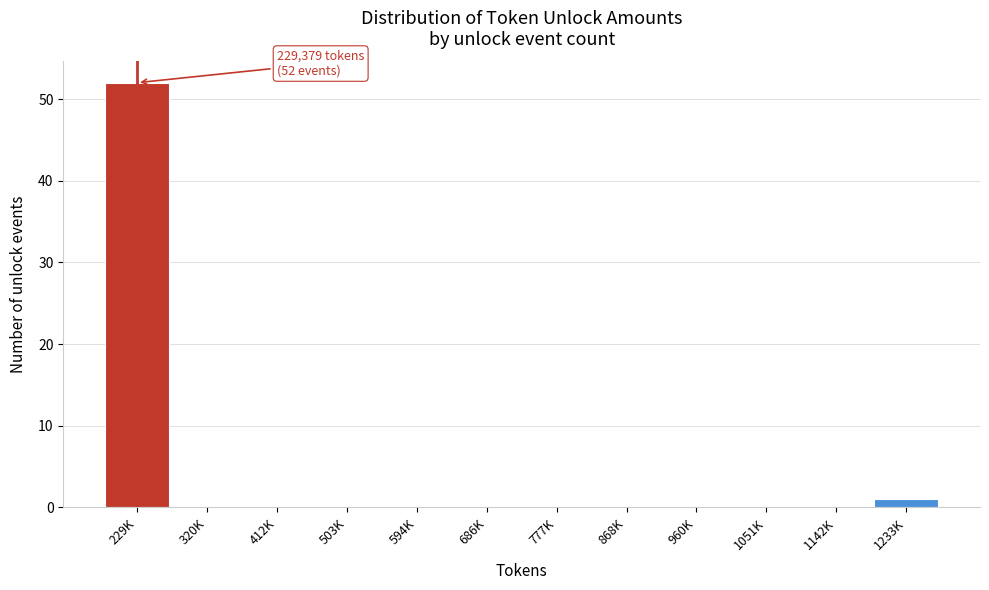

Reading right to left, what are all the values shown in this chart?

1233K=1	1142K=0	1051K=0	960K=0	868K=0	777K=0	686K=0	594K=0	503K=0	412K=0	320K=0	229K=52